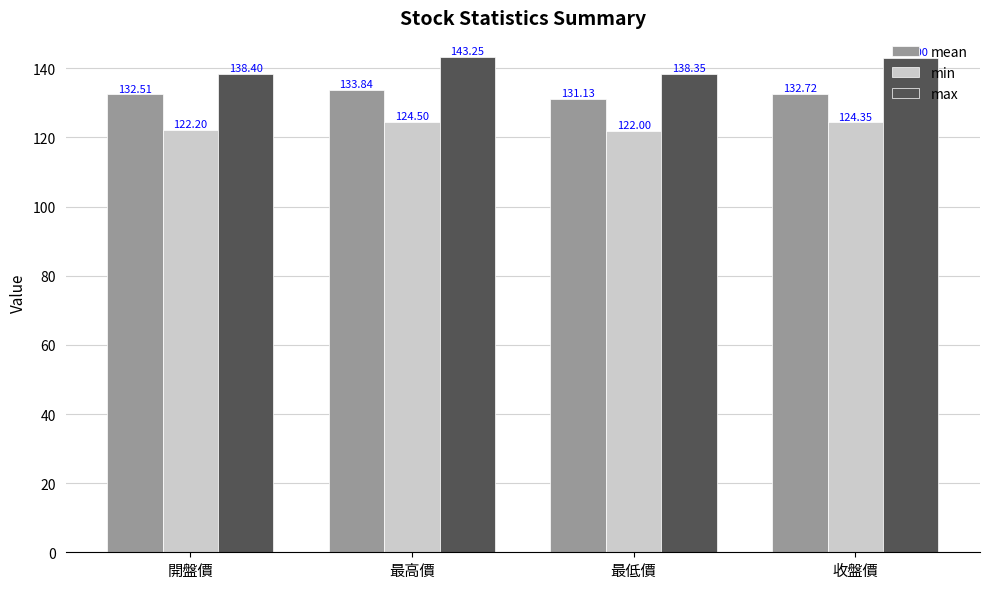

True or false: mean has a value of 52.4 at 最低價.

False